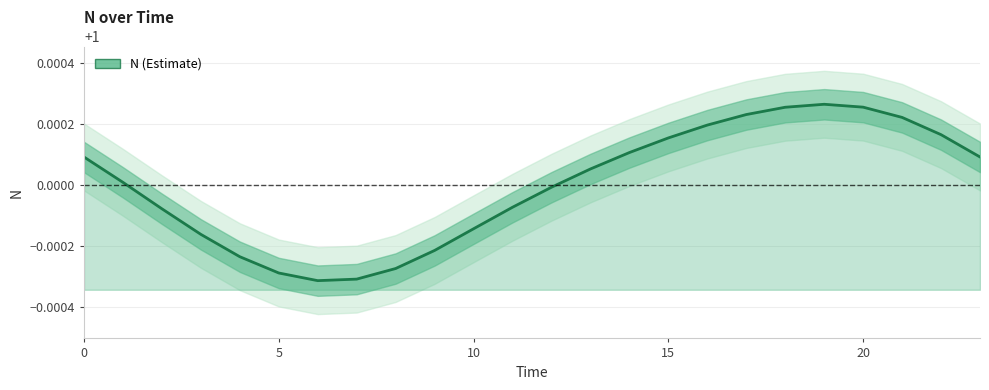

How many data points are less than 1?

11